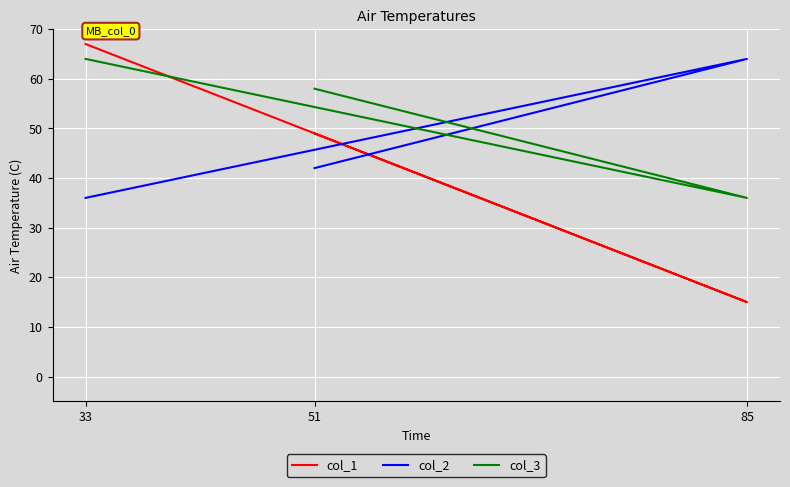

Between 85 and 51, which series saw the biggest shift?

col_1